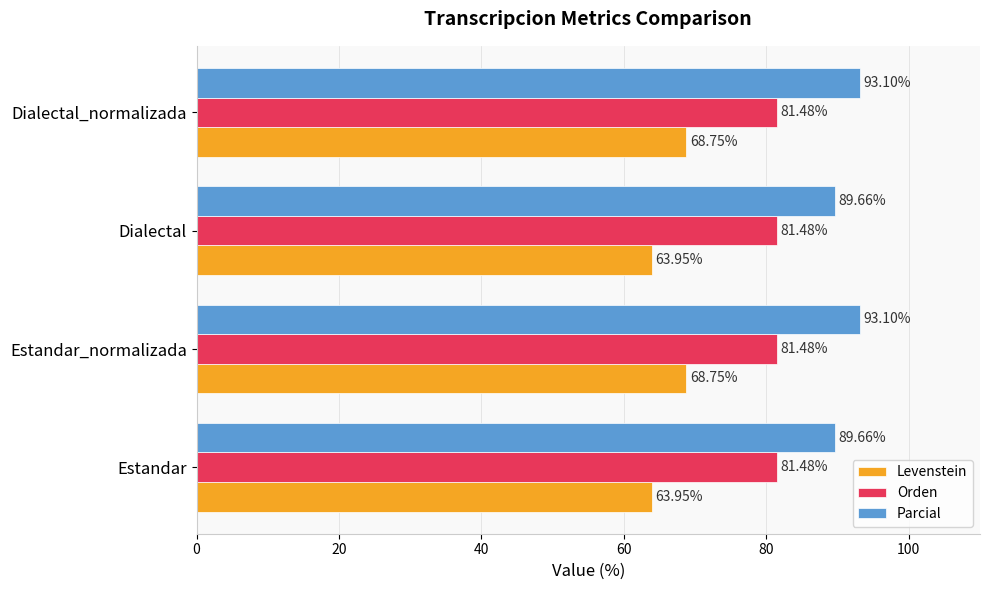

What is the sum of the Levenstein values at Dialectal_normalizada and Estandar_normalizada?

137.5